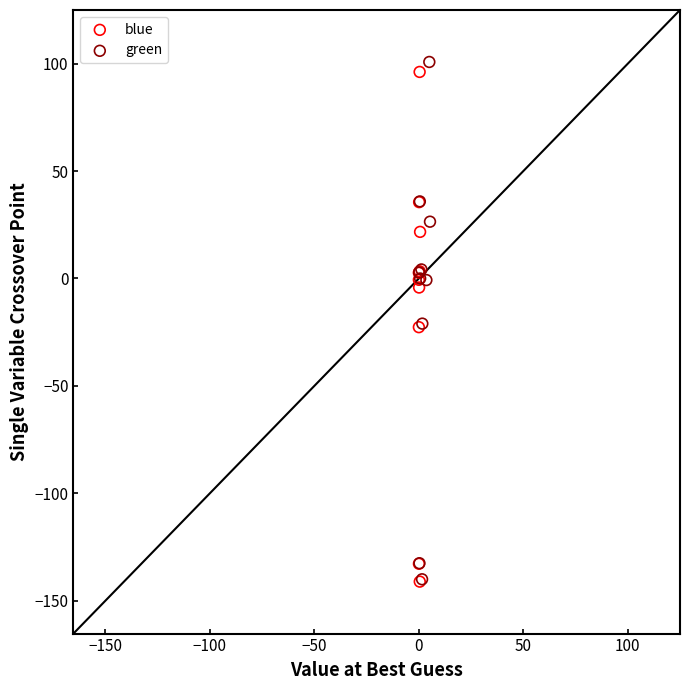

Which series has the widest spread of Y values?

green